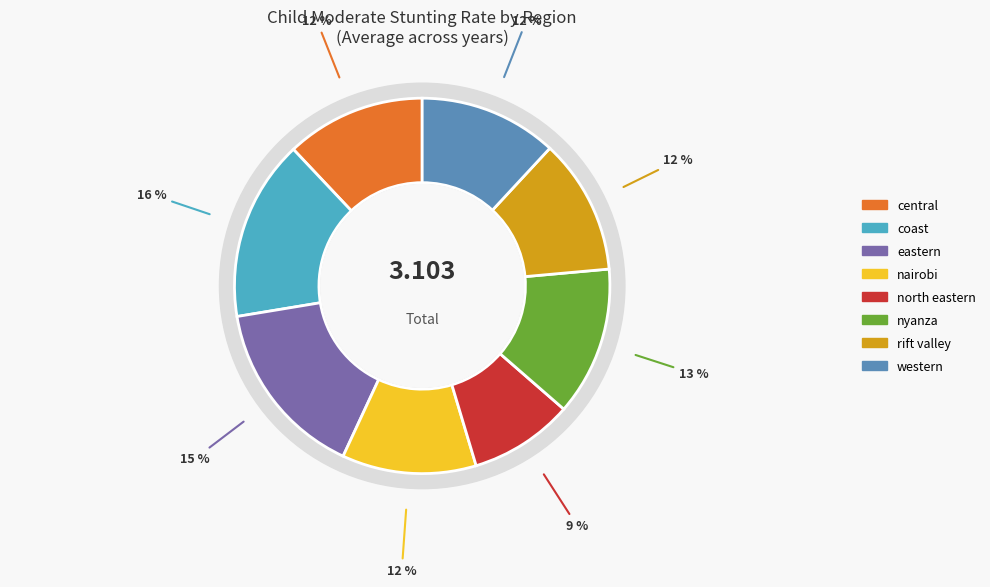

What is the smallest slice in the pie chart?

north eastern